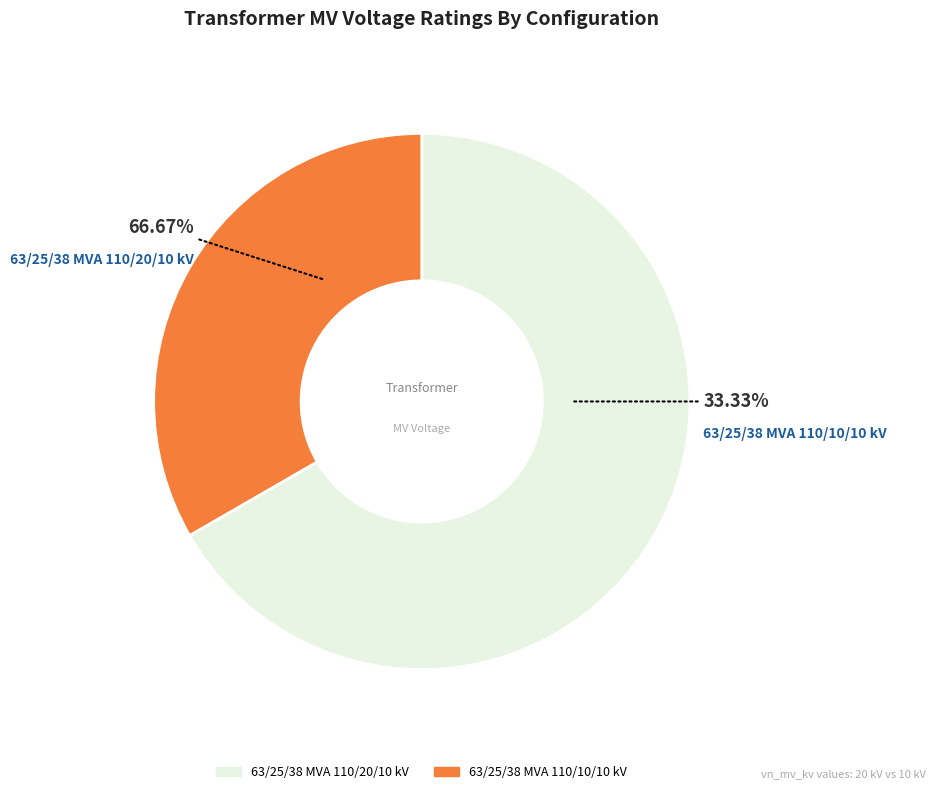

To the nearest percent, what is the combined percentage of 63/25/38 MVA 110/20/10 kV and 63/25/38 MVA 110/10/10 kV?

100%